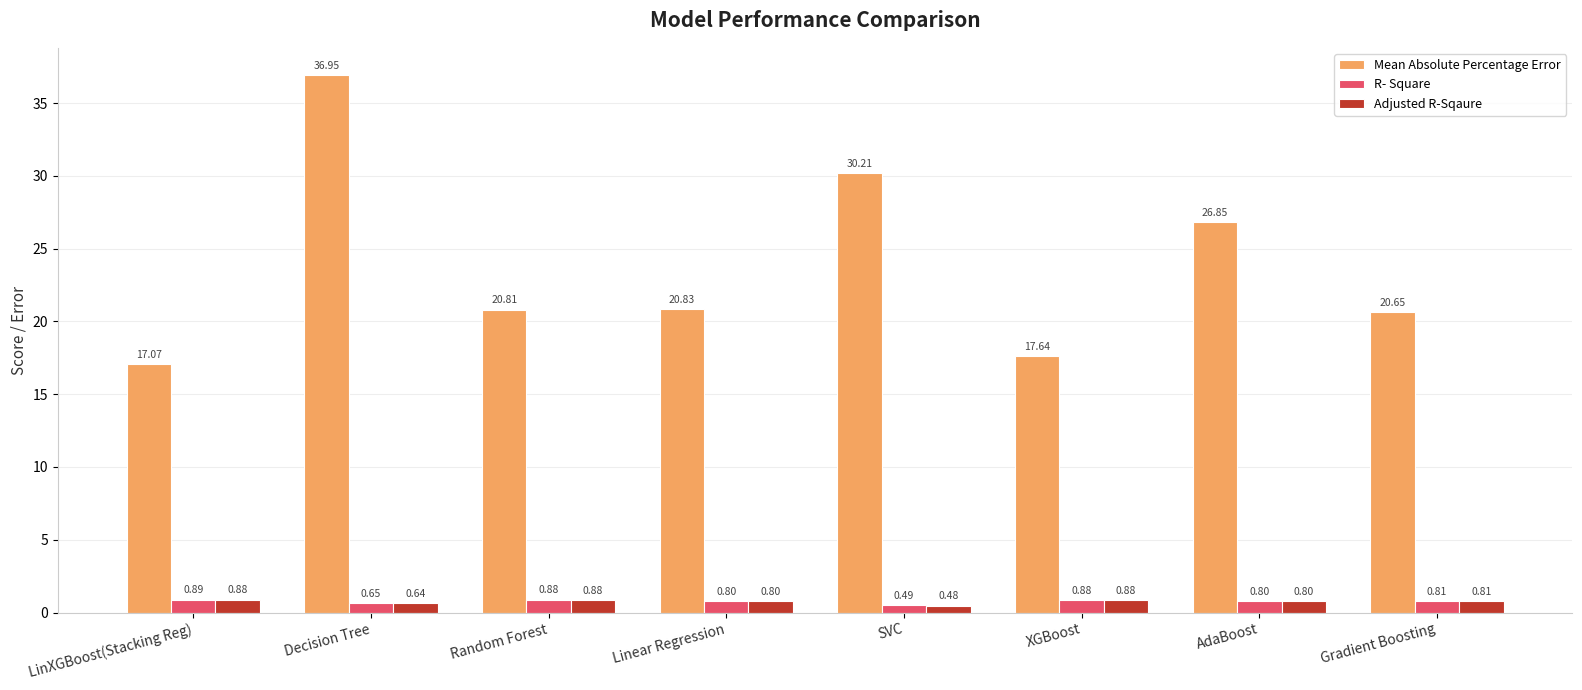

Which label corresponds to the largest value in the chart?

Decision Tree